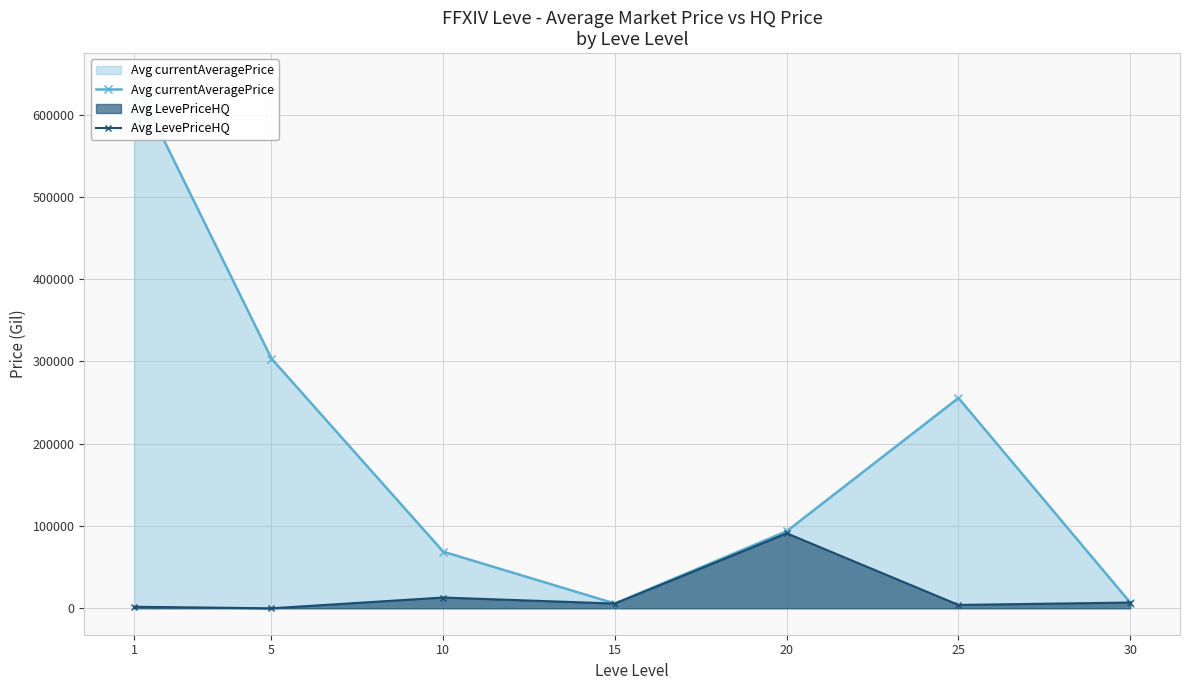

What are all the series names shown in the legend?

Avg currentAveragePrice, Avg LevePriceHQ